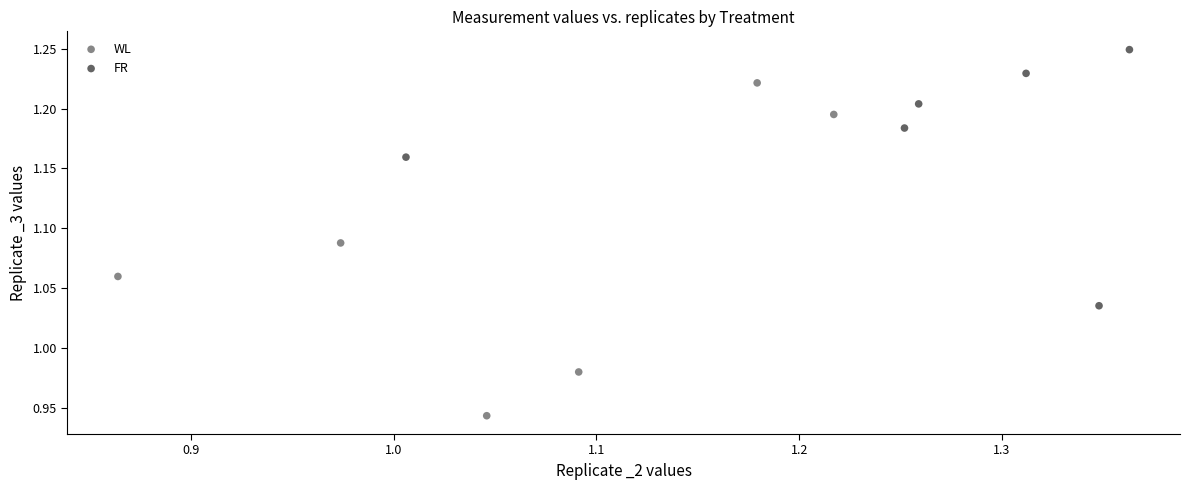

Which series reaches the maximum Y coordinate?

FR